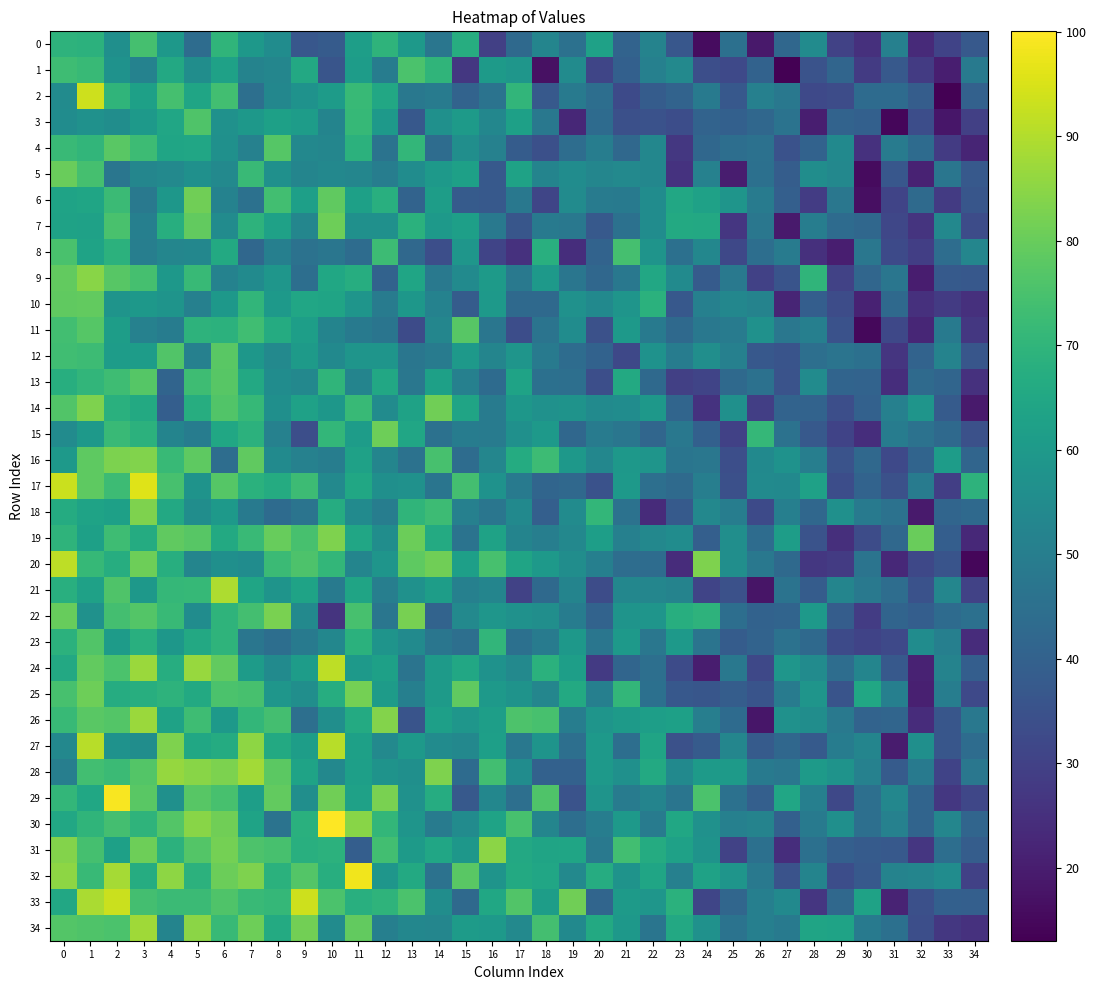

Reading left to right, transcribe all the data shown in this chart.

0: 0=69.3	1=69.0	2=56.4	3=74.4	4=59.5	5=43.9	6=70.1	7=59.4	8=55.2	9=36.8	10=38.2	11=61.7	12=69.6	13=59.9	14=47.0	15=67.4	16=29.6	17=42.9	18=52.7	19=45.6	20=62.7	21=40.8	22=52.0	23=36.7	24=15.7	25=45.0	26=19.0	27=42.2	28=55.0	29=30.2	30=25.0	31=50.8	32=23.5	33=30.4	34=37.2
1: 0=72.9	1=71.8	2=57.3	3=51.6	4=65.6	5=55.6	6=62.9	7=51.8	8=52.9	9=65.5	10=36.0	11=61.3	12=49.4	13=75.4	14=69.9	15=27.1	16=60.4	17=58.6	18=16.9	19=55.0	20=31.1	21=39.7	22=50.8	23=54.0	24=33.8	25=32.1	26=40.5	27=13.3	28=35.4	29=41.5	30=28.0	31=37.2	32=28.1	33=20.4	34=48.7
2: 0=55.0	1=93.5	2=69.9	3=62.3	4=74.5	5=64.1	6=73.6	7=44.8	8=53.2	9=57.4	10=60.7	11=71.7	12=65.2	13=47.8	14=49.2	15=40.6	16=46.1	17=70.2	18=37.5	19=48.8	20=44.4	21=32.7	22=38.2	23=40.7	24=48.7	25=36.8	26=51.0	27=47.8	28=32.3	29=33.4	30=43.6	31=43.6	32=38.7	33=13.0	34=40.2
3: 0=55.4	1=57.0	2=55.8	3=60.1	4=64.5	5=75.9	6=56.9	7=59.5	8=62.4	9=61.2	10=52.2	11=71.5	12=59.8	13=37.0	14=56.7	15=60.3	16=53.2	17=62.5	18=47.7	19=22.8	20=43.6	21=34.4	22=35.0	23=33.7	24=40.8	25=39.6	26=42.2	27=46.2	28=20.5	29=40.7	30=39.8	31=14.5	32=33.7	33=18.4	34=29.4
4: 0=71.9	1=70.2	2=77.6	3=72.6	4=64.2	5=64.4	6=56.9	7=51.2	8=77.2	9=53.7	10=53.1	11=69.0	12=46.3	13=70.8	14=43.8	15=56.1	16=51.2	17=38.3	18=34.2	19=44.3	20=49.8	21=42.3	22=53.2	23=27.0	24=42.2	25=44.5	26=45.5	27=35.0	28=40.4	29=54.2	30=25.5	31=49.1	32=43.5	33=28.0	34=22.2
5: 0=80.0	1=74.4	2=47.2	3=52.9	4=53.8	5=56.7	6=53.8	7=71.9	8=56.7	9=52.6	10=53.6	11=52.9	12=50.0	13=55.4	14=60.2	15=62.5	16=37.4	17=63.0	18=52.1	19=55.4	20=52.9	21=54.1	22=53.2	23=25.8	24=51.1	25=20.1	26=45.3	27=38.5	28=55.6	29=53.5	30=15.7	31=36.7	32=21.3	33=47.2	34=37.4
6: 0=63.4	1=64.1	2=72.3	3=48.3	4=59.2	5=81.2	6=51.6	7=45.7	8=73.8	9=62.1	10=79.0	11=62.5	12=67.8	13=40.6	14=61.3	15=38.0	16=37.5	17=47.7	18=31.2	19=55.0	20=49.1	21=48.8	22=55.2	23=65.3	24=62.9	25=58.3	26=49.3	27=39.5	28=28.6	29=47.5	30=16.7	31=30.9	32=43.0	33=28.1	34=36.1
7: 0=63.3	1=62.8	2=75.2	3=50.6	4=67.7	5=79.3	6=54.9	7=69.4	8=62.7	9=53.1	10=80.9	11=56.6	12=56.6	13=68.7	14=60.0	15=62.1	16=48.1	17=36.2	18=48.7	19=47.7	20=37.3	21=45.3	22=55.4	23=65.8	24=65.4	25=26.9	26=47.7	27=19.2	28=49.8	29=43.5	30=41.9	31=31.5	32=26.2	33=53.7	34=33.2
8: 0=75.0	1=63.3	2=69.0	3=50.1	4=52.9	5=53.4	6=66.0	7=42.1	8=50.5	9=46.0	10=47.0	11=43.9	12=72.8	13=42.3	14=33.8	15=58.6	16=30.9	17=25.3	18=68.1	19=24.5	20=40.6	21=74.3	22=58.2	23=45.2	24=53.3	25=31.8	26=44.5	27=49.3	28=25.2	29=20.2	30=47.7	31=32.6	32=29.2	33=44.3	34=53.0
9: 0=79.1	1=84.6	2=77.6	3=74.5	4=59.3	5=71.8	6=51.8	7=54.7	8=58.6	9=44.5	10=64.8	11=67.1	12=40.2	13=64.1	14=48.3	15=54.5	16=60.3	17=48.2	18=59.9	19=47.3	20=42.0	21=47.8	22=65.1	23=54.6	24=38.1	25=48.3	26=29.8	27=35.5	28=69.9	29=30.3	30=41.7	31=47.1	32=20.1	33=37.7	34=36.8
10: 0=78.9	1=79.2	2=58.1	3=59.5	4=58.0	5=50.8	6=59.5	7=70.1	8=60.1	9=64.5	10=64.0	11=58.4	12=49.3	13=59.0	14=51.5	15=38.2	16=60.0	17=42.6	18=42.9	19=57.1	20=54.3	21=58.6	22=68.6	23=37.1	24=50.8	25=53.4	26=51.9	27=22.2	28=39.0	29=33.1	30=21.2	31=42.6	32=25.2	33=28.1	34=25.0
11: 0=73.6	1=77.1	2=61.3	3=51.2	4=49.7	5=69.2	6=69.0	7=73.4	8=66.6	9=61.8	10=52.3	11=48.5	12=46.9	13=32.9	14=53.0	15=77.3	16=47.1	17=33.5	18=46.7	19=55.3	20=34.6	21=60.1	22=48.7	23=42.7	24=47.9	25=49.3	26=56.9	27=47.6	28=50.7	29=35.0	30=15.0	31=31.8	32=22.4	33=49.0	34=27.3
12: 0=73.2	1=72.7	2=61.1	3=61.0	4=76.5	5=51.0	6=77.7	7=59.0	8=54.0	9=60.3	10=54.4	11=58.4	12=58.3	13=47.3	14=49.2	15=59.7	16=52.7	17=58.5	18=48.6	19=43.7	20=40.6	21=31.9	22=57.2	23=49.6	24=56.1	25=50.8	26=37.1	27=35.7	28=44.7	29=46.4	30=45.2	31=26.4	32=40.7	33=52.0	34=36.4
13: 0=67.5	1=70.4	2=72.9	3=77.0	4=41.2	5=72.9	6=77.5	7=65.5	8=55.3	9=53.7	10=69.9	11=52.4	12=65.2	13=47.4	14=62.6	15=50.8	16=43.3	17=63.4	18=45.3	19=44.7	20=33.8	21=65.9	22=42.9	23=29.7	24=30.9	25=42.9	26=45.3	27=35.1	28=55.0	29=41.1	30=40.8	31=24.5	32=43.0	33=41.3	34=25.4
14: 0=76.4	1=83.3	2=68.2	3=65.8	4=39.0	5=67.3	6=76.4	7=71.5	8=56.3	9=62.8	10=59.2	11=71.8	12=54.9	13=63.2	14=81.3	15=63.9	16=49.2	17=59.0	18=56.9	19=57.8	20=54.8	21=55.3	22=59.6	23=41.5	24=25.8	25=56.6	26=29.1	27=40.7	28=40.8	29=33.9	30=40.1	31=51.0	32=58.4	33=38.1	34=19.4
15: 0=55.2	1=59.7	2=72.0	3=68.9	4=52.3	5=49.6	6=64.8	7=69.0	8=51.1	9=34.0	10=70.5	11=61.0	12=80.7	13=64.6	14=45.5	15=49.5	16=49.1	17=56.8	18=60.0	19=42.2	20=49.2	21=47.2	22=41.6	23=47.8	24=39.7	25=29.9	26=70.9	27=46.0	28=37.4	29=30.5	30=24.5	31=49.7	32=46.0	33=42.8	34=34.6
16: 0=59.9	1=78.5	2=82.8	3=83.7	4=71.6	5=78.6	6=44.1	7=78.7	8=54.7	9=51.2	10=49.9	11=62.9	12=52.6	13=46.0	14=74.6	15=43.9	16=53.0	17=66.5	18=72.5	19=59.4	20=53.3	21=59.3	22=58.3	23=46.8	24=47.4	25=33.8	26=54.5	27=57.2	28=50.2	29=35.2	30=42.3	31=32.1	32=41.2	33=61.1	34=41.2
17: 0=93.2	1=78.6	2=72.8	3=95.7	4=74.7	5=57.6	6=77.2	7=68.6	8=66.7	9=72.7	10=54.0	11=64.8	12=56.5	13=57.1	14=46.8	15=74.0	16=57.4	17=48.7	18=41.4	19=42.5	20=34.9	21=59.8	22=44.8	23=43.1	24=50.1	25=34.4	26=54.5	27=54.2	28=63.0	29=33.7	30=40.8	31=34.8	32=49.1	33=29.1	34=69.1
18: 0=66.5	1=63.4	2=62.6	3=83.1	4=65.6	5=55.6	6=60.1	7=48.8	8=43.5	9=46.5	10=66.9	11=54.5	12=50.0	13=69.9	14=72.6	15=50.9	16=47.2	17=54.4	18=39.4	19=54.9	20=70.5	21=45.9	22=23.8	23=37.6	24=53.7	25=50.0	26=32.5	27=50.6	28=42.2	29=56.7	30=48.4	31=45.8	32=19.4	33=41.3	34=42.6
19: 0=69.5	1=62.3	2=73.1	3=66.5	4=78.7	5=77.4	6=65.9	7=71.9	8=79.8	9=74.6	10=83.3	11=64.6	12=55.6	13=80.4	14=66.4	15=46.1	16=63.2	17=52.1	18=50.2	19=53.6	20=61.9	21=51.1	22=53.6	23=55.2	24=39.3	25=56.0	26=43.9	27=61.3	28=35.2	29=24.8	30=33.4	31=42.6	32=80.2	33=38.9	34=23.1
20: 0=91.3	1=71.2	2=67.3	3=81.0	4=67.5	5=52.7	6=56.2	7=55.2	8=72.5	9=75.7	10=70.5	11=52.5	12=58.3	13=78.4	14=81.0	15=62.0	16=74.7	17=64.0	18=60.0	19=55.8	20=50.7	21=44.2	22=43.6	23=24.0	24=83.1	25=55.9	26=48.0	27=42.6	28=27.0	29=28.1	30=46.5	31=23.1	32=32.0	33=35.5	34=14.7
21: 0=67.9	1=62.8	2=76.2	3=59.3	4=71.1	5=71.3	6=89.5	7=64.3	8=58.0	9=63.6	10=48.8	11=63.7	12=50.1	13=57.2	14=61.5	15=50.8	16=52.6	17=30.2	18=42.9	19=52.3	20=33.1	21=53.2	22=53.0	23=52.0	24=30.9	25=34.6	26=18.0	27=46.1	28=38.2	29=52.7	30=48.2	31=44.1	32=35.0	33=53.0	34=30.1
22: 0=79.7	1=57.0	2=74.1	3=76.7	4=71.7	5=55.5	6=69.5	7=74.0	8=82.6	9=53.9	10=26.2	11=74.6	12=47.3	13=82.3	14=40.7	15=54.0	16=58.8	17=57.2	18=56.0	19=49.4	20=40.7	21=58.0	22=58.3	23=67.7	24=69.3	25=44.4	26=40.5	27=41.2	28=60.0	29=38.8	30=28.3	31=41.1	32=39.1	33=43.4	34=45.1
23: 0=68.9	1=76.4	2=60.7	3=67.9	4=59.2	5=65.7	6=69.8	7=47.1	8=44.5	9=49.0	10=53.2	11=68.7	12=58.0	13=54.8	14=47.2	15=44.8	16=70.2	17=45.0	18=49.3	19=59.4	20=47.4	21=60.0	22=47.6	23=59.8	24=46.5	25=38.3	26=40.6	27=45.7	28=42.9	29=32.6	30=30.6	31=32.2	32=55.4	33=50.5	34=24.0
24: 0=65.5	1=79.0	2=75.5	3=87.1	4=67.2	5=86.6	6=79.3	7=60.9	8=54.5	9=61.1	10=91.2	11=59.6	12=62.6	13=46.7	14=60.4	15=65.1	16=57.3	17=53.9	18=68.5	19=61.9	20=27.7	21=41.5	22=45.0	23=32.8	24=20.0	25=47.9	26=31.8	27=58.8	28=55.0	29=44.1	30=52.7	31=37.4	32=21.5	33=52.0	34=39.1
25: 0=74.7	1=80.9	2=67.0	3=67.4	4=69.2	5=65.9	6=75.3	7=74.6	8=58.9	9=56.2	10=67.1	11=81.8	12=60.9	13=50.6	14=60.3	15=78.9	16=59.7	17=57.7	18=52.9	19=65.9	20=50.6	21=70.6	22=45.1	23=36.9	24=36.3	25=38.6	26=35.5	27=49.4	28=58.5	29=35.8	30=64.9	31=50.4	32=20.7	33=49.8	34=32.4
26: 0=71.7	1=77.7	2=76.9	3=86.8	4=63.1	5=72.9	6=59.8	7=70.7	8=74.2	9=44.9	10=55.9	11=66.1	12=83.8	13=35.6	14=62.2	15=58.7	16=62.0	17=75.7	18=74.7	19=49.8	20=58.4	21=60.5	22=62.0	23=62.5	24=50.4	25=43.4	26=18.3	27=57.0	28=55.8	29=48.3	30=40.7	31=41.5	32=24.1	33=36.2	34=48.0
27: 0=53.6	1=90.7	2=57.4	3=55.8	4=83.1	5=64.8	6=66.4	7=85.4	8=66.0	9=61.3	10=90.7	11=62.5	12=54.0	13=60.1	14=54.9	15=53.8	16=62.1	17=47.8	18=58.2	19=44.8	20=60.1	21=44.5	22=63.8	23=34.5	24=38.2	25=53.1	26=37.9	27=42.2	28=37.5	29=49.5	30=52.5	31=19.7	32=56.5	33=36.3	34=43.9
28: 0=50.2	1=73.8	2=72.2	3=76.9	4=86.3	5=84.5	6=83.0	7=88.1	8=78.1	9=63.5	10=53.5	11=62.2	12=57.6	13=56.5	14=83.3	15=43.6	16=73.6	17=55.3	18=39.9	19=40.0	20=60.0	21=56.8	22=65.8	23=54.3	24=60.5	25=60.5	26=48.4	27=47.6	28=60.6	29=57.8	30=51.4	31=38.1	32=48.5	33=30.4	34=47.4
29: 0=70.5	1=65.0	2=99.3	3=77.8	4=56.6	5=77.4	6=74.8	7=62.0	8=79.0	9=56.0	10=81.0	11=62.8	12=82.4	13=57.2	14=67.1	15=37.3	16=53.4	17=44.8	18=76.0	19=35.3	20=57.9	21=49.2	22=52.2	23=46.7	24=75.3	25=45.6	26=39.4	27=64.5	28=50.6	29=31.8	30=44.8	31=53.3	32=40.9	33=27.2	34=31.6
30: 0=65.2	1=70.0	2=73.9	3=69.8	4=76.6	5=84.6	6=81.0	7=63.5	8=46.3	9=68.2	10=100.1	11=84.5	12=70.5	13=58.3	14=49.4	15=55.1	16=63.7	17=74.8	18=52.8	19=44.3	20=50.0	21=60.0	22=49.3	23=64.9	24=57.0	25=50.8	26=52.0	27=39.7	28=48.4	29=56.3	30=44.8	31=51.4	32=41.2	33=52.8	34=41.2
31: 0=83.8	1=74.5	2=62.3	3=80.8	4=68.8	5=76.7	6=81.7	7=75.8	8=74.7	9=68.1	10=69.0	11=38.9	12=73.8	13=60.4	14=64.6	15=59.0	16=84.8	17=65.6	18=63.9	19=64.1	20=48.3	21=73.6	22=66.7	23=62.7	24=57.7	25=30.3	26=45.3	27=24.4	28=45.1	29=39.5	30=38.1	31=37.3	32=26.7	33=44.3	34=38.7
32: 0=85.2	1=71.8	2=88.2	3=66.9	4=85.4	5=68.8	6=80.6	7=83.2	8=68.7	9=76.6	10=67.4	11=98.3	12=58.8	13=66.0	14=45.9	15=77.8	16=58.2	17=66.0	18=64.5	19=53.9	20=66.9	21=57.8	22=64.2	23=50.9	24=63.2	25=58.3	26=48.3	27=35.4	28=52.4	29=33.7	30=37.4	31=51.9	32=52.8	33=55.4	34=30.0
33: 0=65.3	1=88.9	2=93.1	3=73.9	4=72.2	5=72.4	6=76.2	7=71.9	8=71.1	9=93.3	10=75.4	11=67.9	12=69.5	13=75.4	14=55.7	15=42.8	16=64.8	17=76.5	18=61.4	19=81.3	20=41.4	21=60.6	22=58.6	23=68.7	24=31.3	25=41.8	26=50.6	27=54.3	28=26.9	29=42.3	30=63.3	31=21.8	32=34.3	33=39.7	34=39.3
34: 0=76.7	1=76.0	2=75.4	3=87.8	4=52.2	5=85.0	6=71.8	7=81.0	8=66.3	9=81.7	10=55.1	11=79.2	12=50.6	13=53.4	14=53.1	15=60.8	16=60.0	17=53.9	18=74.1	19=54.4	20=65.9	21=59.5	22=47.0	23=65.7	24=56.9	25=46.2	26=50.7	27=48.7	28=63.7	29=63.6	30=48.4	31=45.2	32=33.9	33=27.3	34=25.4